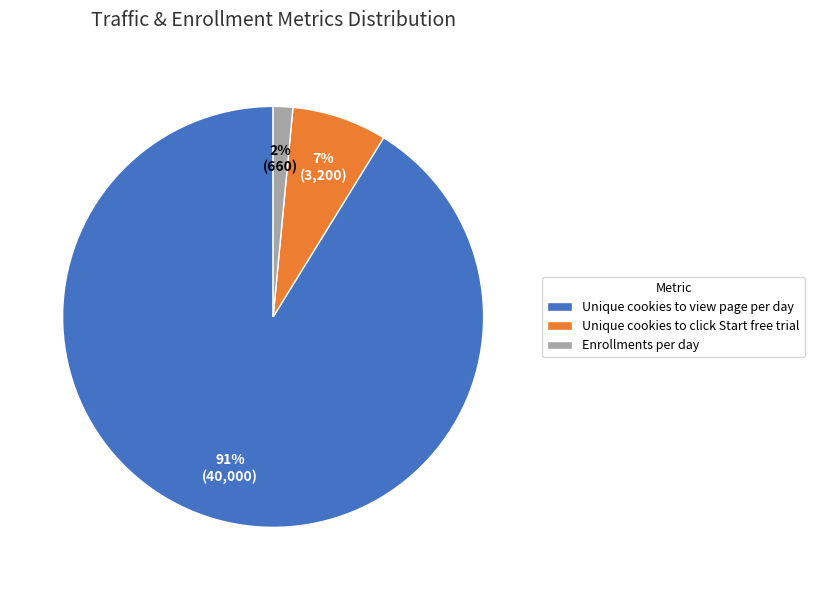

Is there any slice that represents more than half of the pie?

Yes